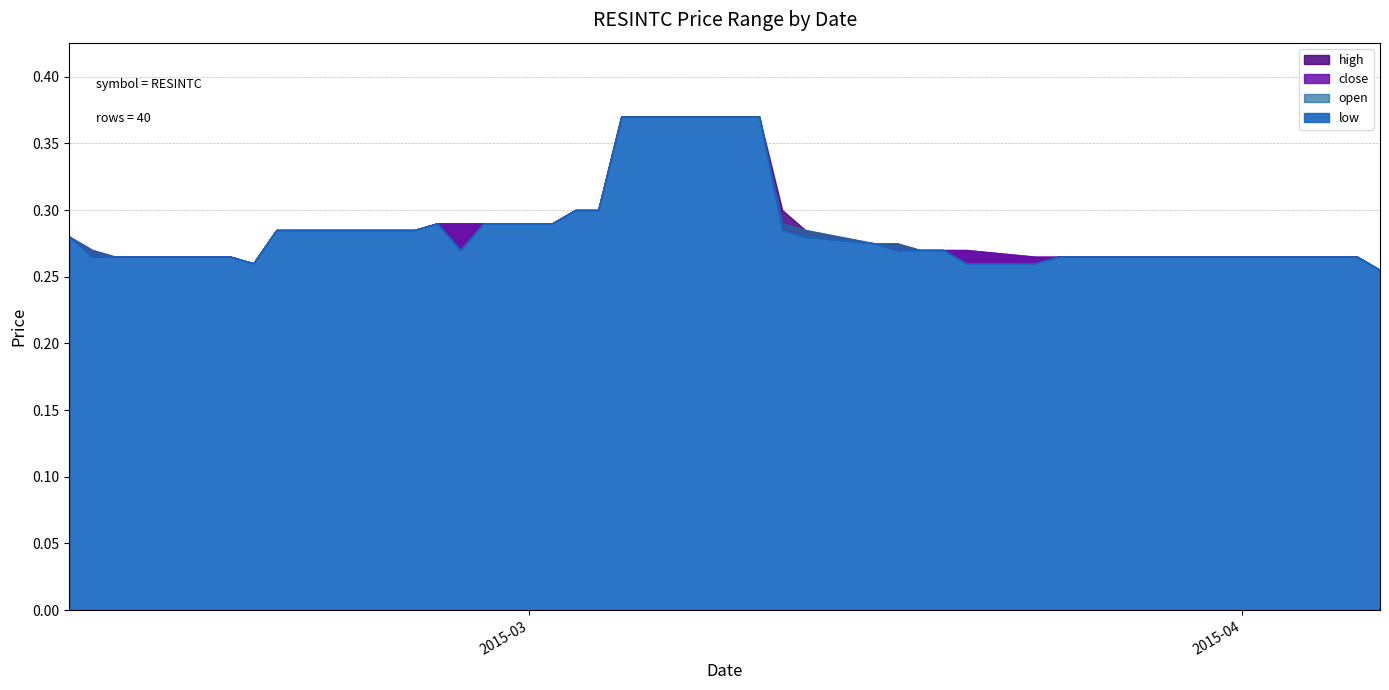

Between 2015-03-11 and 2015-04-01, which series saw the biggest shift?

high